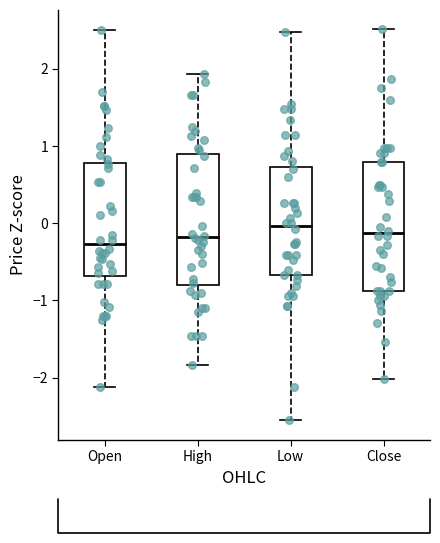

Reading left to right, transcribe this box plot: for each box, give where its median line is, the range the box spans, and where its two whiskers end, as read against the y-axis. The values are not printed on the chart, so give them approximately, as read against the axis.

Open: median -0.3, box -0.7 to 0.8, whiskers -2.1 to 2.5
High: median -0.2, box -0.8 to 0.9, whiskers -1.8 to 1.9
Low: median 0.0, box -0.7 to 0.7, whiskers -2.6 to 2.5
Close: median -0.1, box -0.9 to 0.8, whiskers -2.0 to 2.5